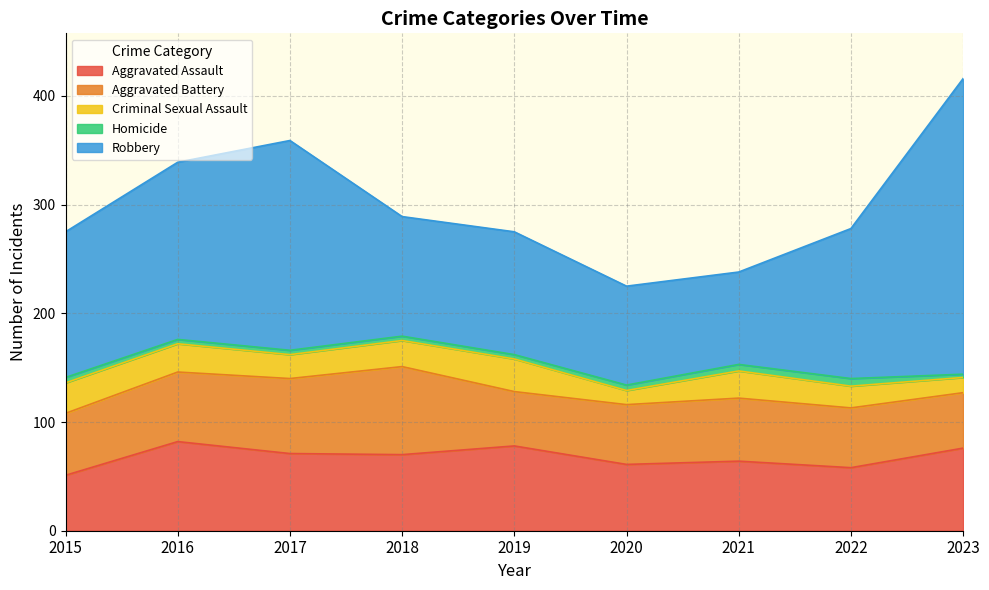

True or false: Aggravated Assault and Criminal Sexual Assault cross at least once.

False